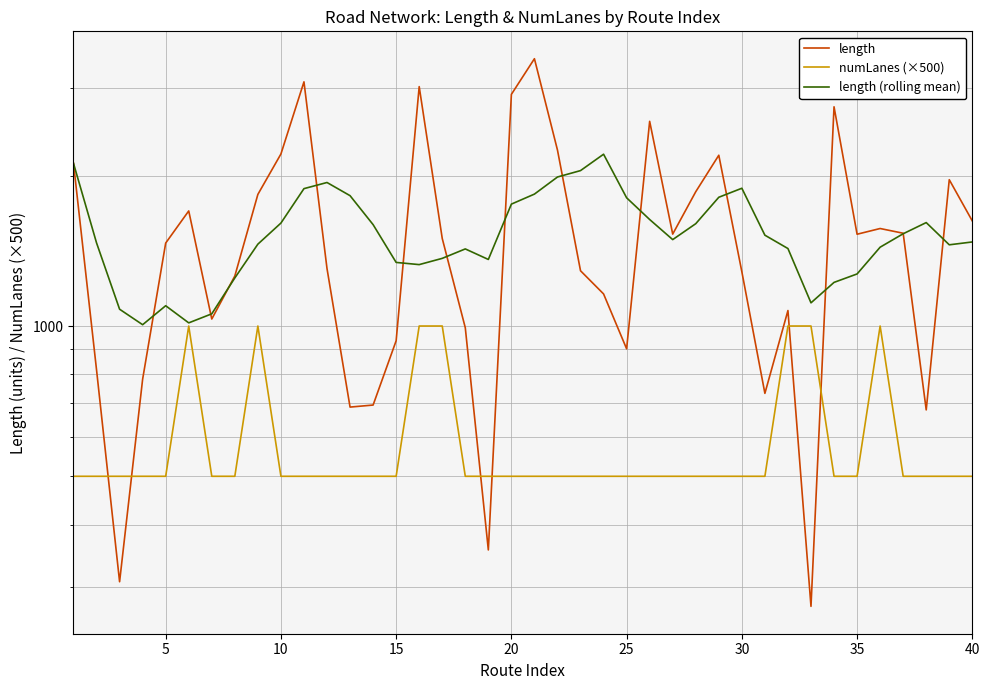

What are all the series names shown in the legend?

length, numLanes (×500), length (rolling mean)